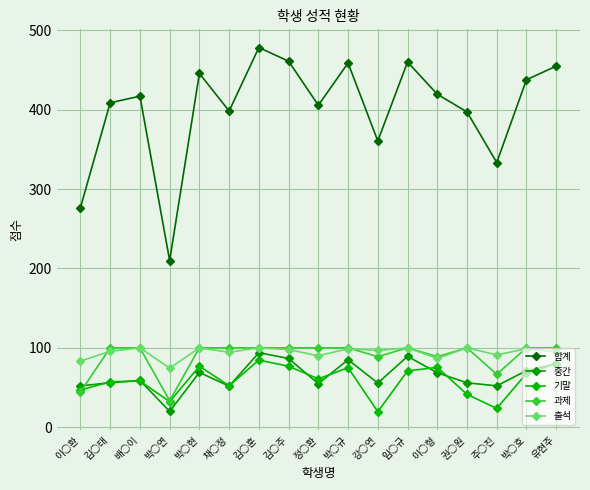

Reading left to right, extract all data points from this chart.

합계: 이○환=276.7	김○태=408.8	배○이=417.2	박○연=210.0	박○현=445.8	채○정=398.4	김○훈=478.4	김○주=461.2	정○환=405.7	박○규=458.9	강○연=360.7	임○규=460.2	이○형=419.6	권○원=397.3	주○진=333.5	박○호=437.9	유현주=455.0
중간: 이○환=52.1	김○태=55.9	배○이=59.0	박○연=19.9	박○현=69.0	채○정=51.7	김○훈=93.9	김○주=86.6	정○환=54.8	박○규=85.1	강○연=55.6	임○규=89.3	이○형=68.6	권○원=55.9	주○진=52.1	박○호=71.3	유현주=80.0
기말: 이○환=46.8	김○태=57.3	배○이=58.2	박○연=32.3	박○현=76.8	채○정=52.3	김○훈=84.5	김○주=76.8	정○환=60.9	박○규=75.0	강○연=19.6	임○규=70.9	이○형=75.5	권○원=41.4	주○진=23.6	박○호=67.7	유현주=80.0
과제: 이○환=44.4	김○태=100.0	배○이=100.0	박○연=33.3	박○현=100.0	채○정=100.0	김○훈=100.0	김○주=100.0	정○환=100.0	박○규=100.0	강○연=88.9	임○규=100.0	이○형=88.9	권○원=100.0	주○진=66.7	박○호=100.0	유현주=100.0
출석: 이○환=83.3	김○태=95.6	배○이=100.0	박○연=74.4	박○현=100.0	채○정=94.4	김○훈=100.0	김○주=97.8	정○환=90.0	박○규=98.9	강○연=96.7	임○규=100.0	이○형=86.7	권○원=100.0	주○진=91.1	박○호=98.9	유현주=95.0